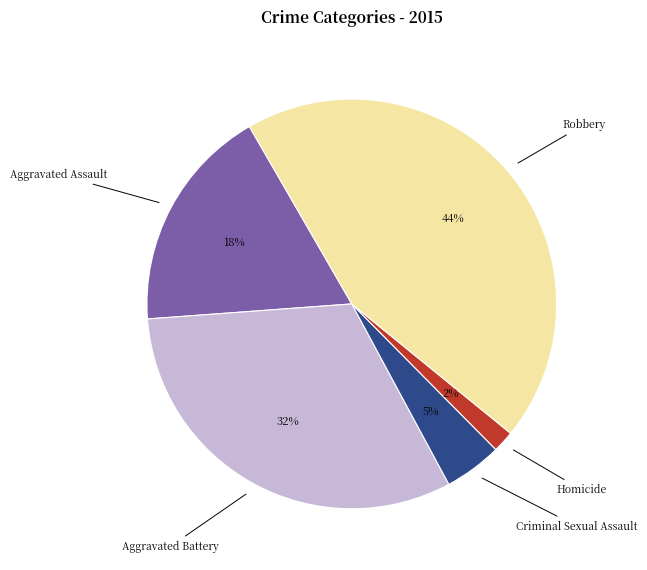

What is the largest slice in the pie chart?

Robbery